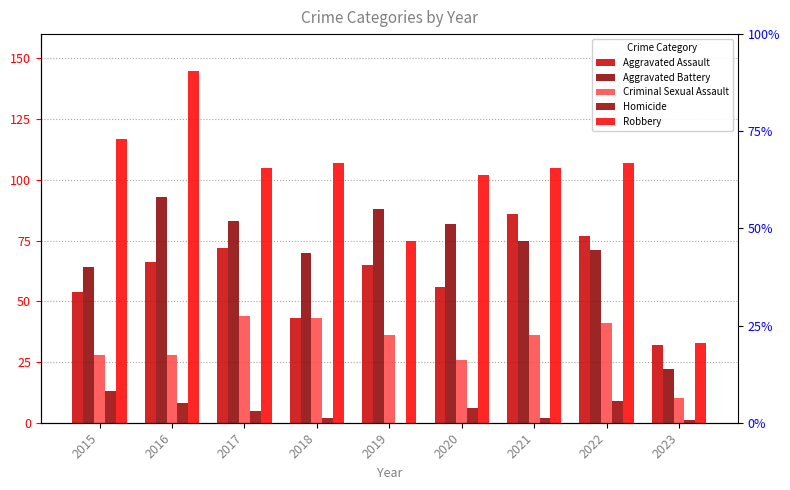

Reading left to right, extract all data points from this chart.

Aggravated Assault: 2015=54	2016=66	2017=72	2018=43	2019=65	2020=56	2021=86	2022=77	2023=32
Aggravated Battery: 2015=64	2016=93	2017=83	2018=70	2019=88	2020=82	2021=75	2022=71	2023=22
Criminal Sexual Assault: 2015=28	2016=28	2017=44	2018=43	2019=36	2020=26	2021=36	2022=41	2023=10
Homicide: 2015=13	2016=8	2017=5	2018=2	2019=0	2020=6	2021=2	2022=9	2023=1
Robbery: 2015=117	2016=145	2017=105	2018=107	2019=75	2020=102	2021=105	2022=107	2023=33